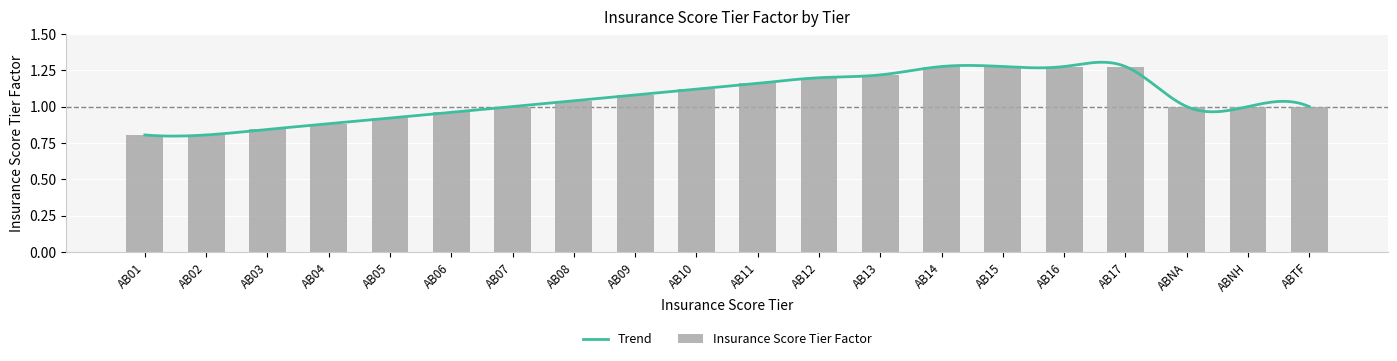

Between AB08 and ABNA, which is larger?

AB08